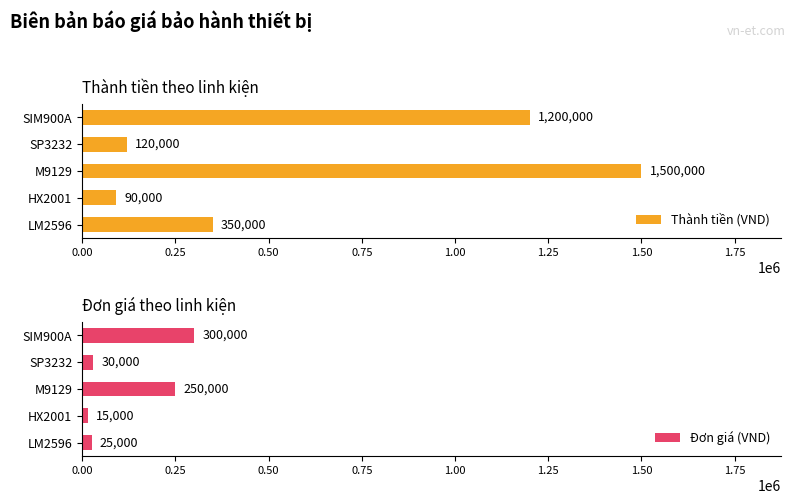

What is the sum of the Đơn giá (VND) values at SP3232 and LM2596?

55000